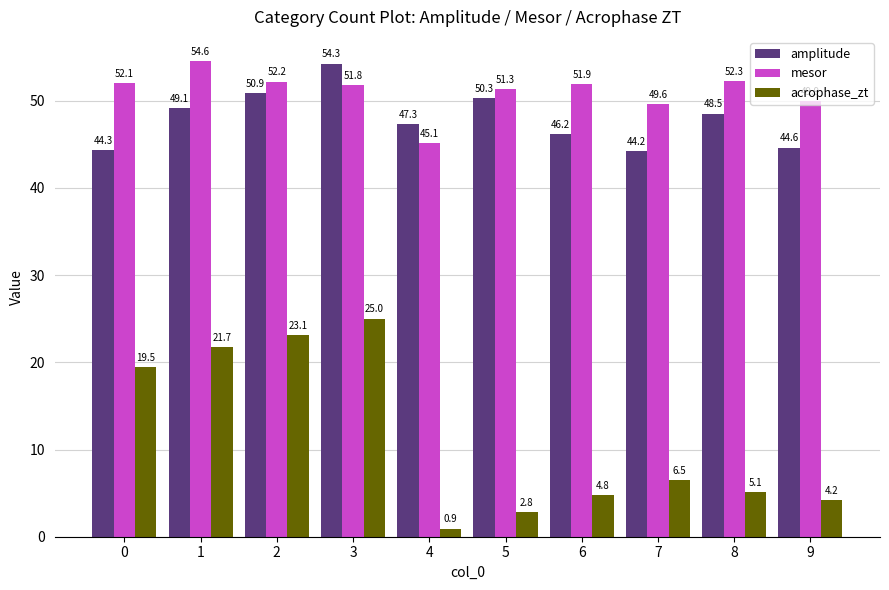

What is the greatest value displayed?

54.6